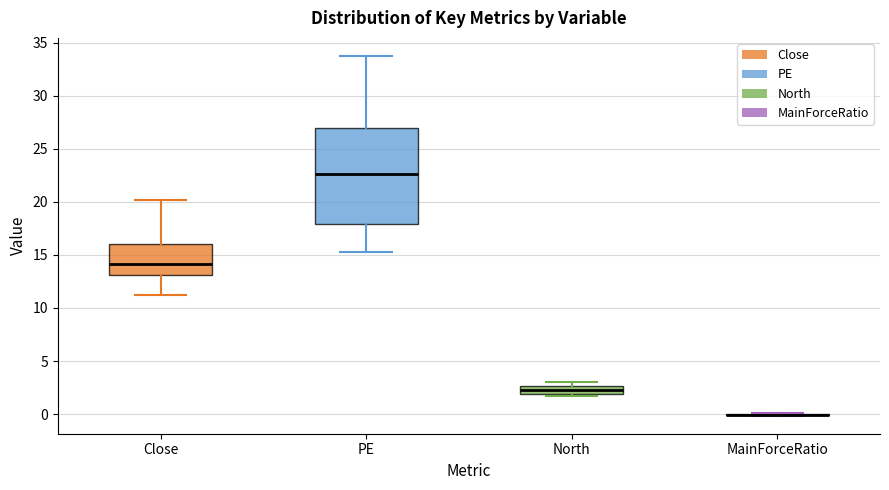

Which box is the tallest, from its lower edge to its upper edge?

PE